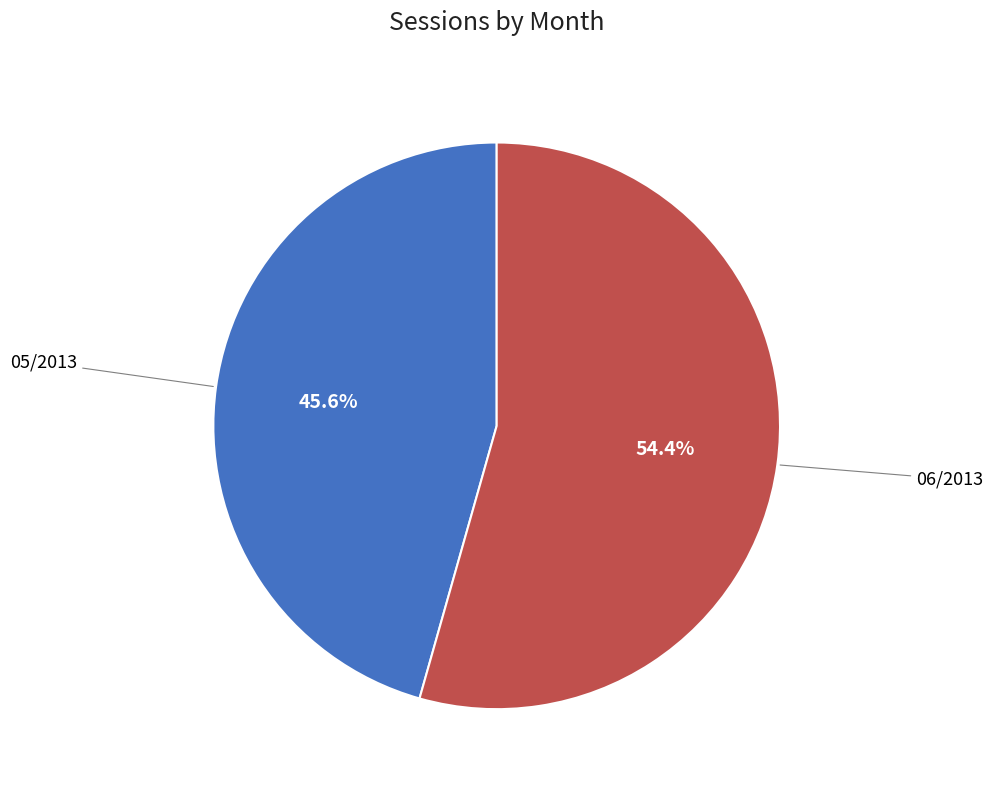

Is there any slice that represents more than half of the pie?

Yes